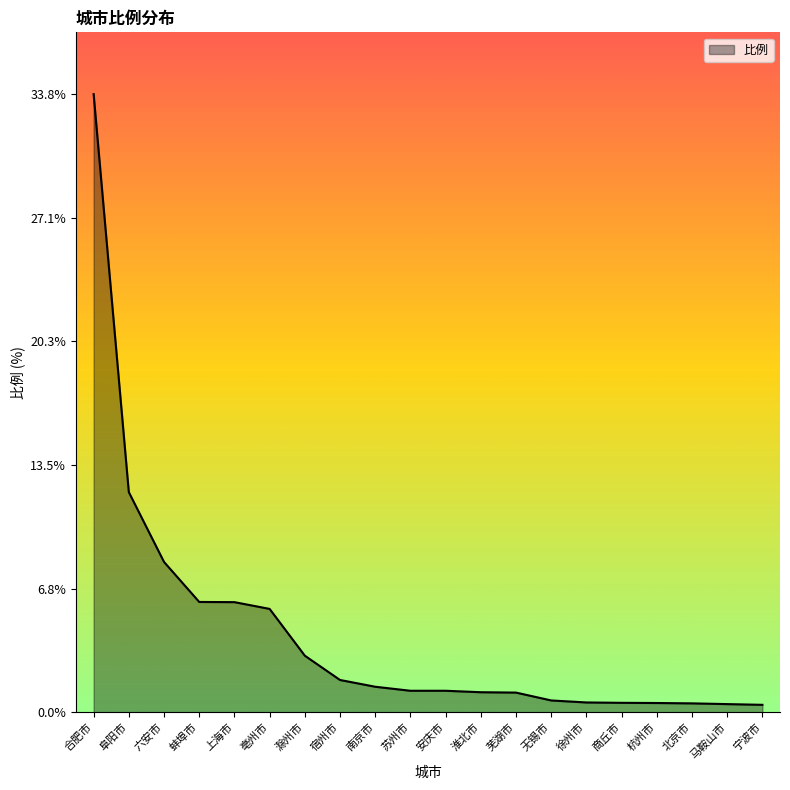

The chart shows a value of 1.4 at 南京市. True or false?

True